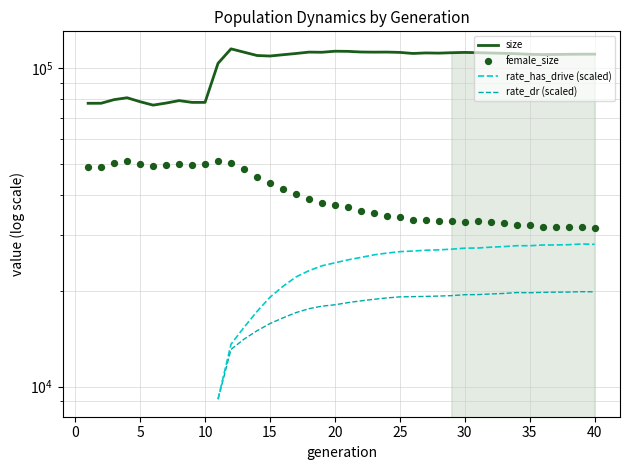

Which series reaches the maximum Y coordinate?

size